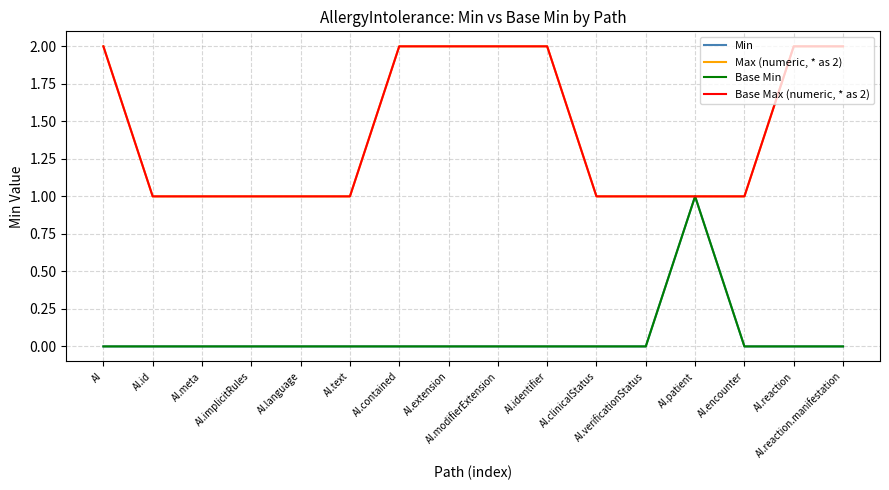

Rank the series by their maximum value, from highest to lowest.

Max (numeric, * as 2), Base Max (numeric, * as 2), Min, Base Min